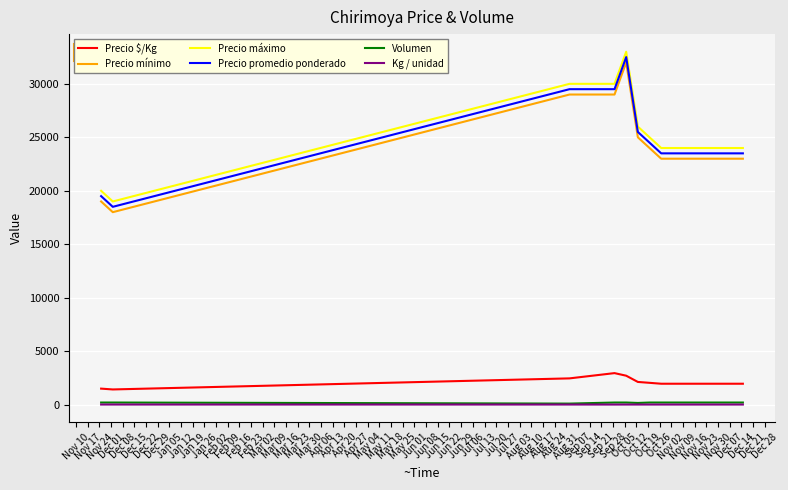

True or false: Precio mínimo and Volumen cross at least once.

False